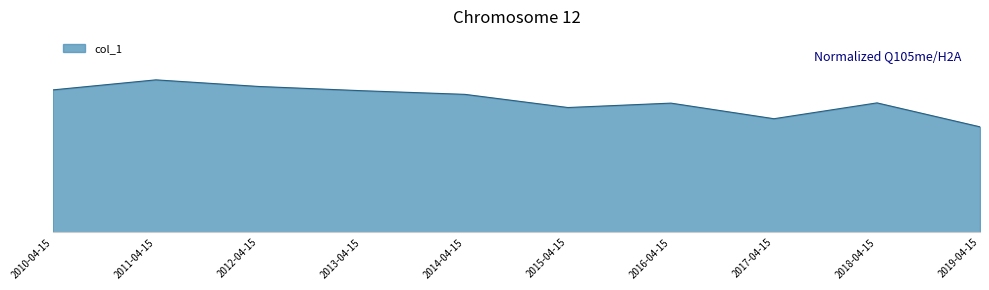

Reading right to left, list all the values displayed in this chart.

8.4	10.4	9.1	10.3	10.0	11.0	11.3	11.7	12.2	11.4